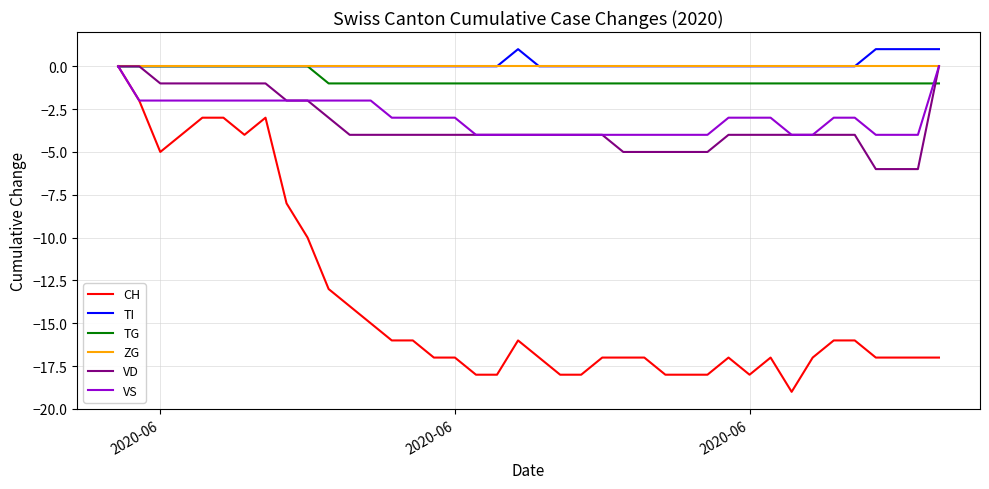

Which series has the largest range (max minus min)?

CH